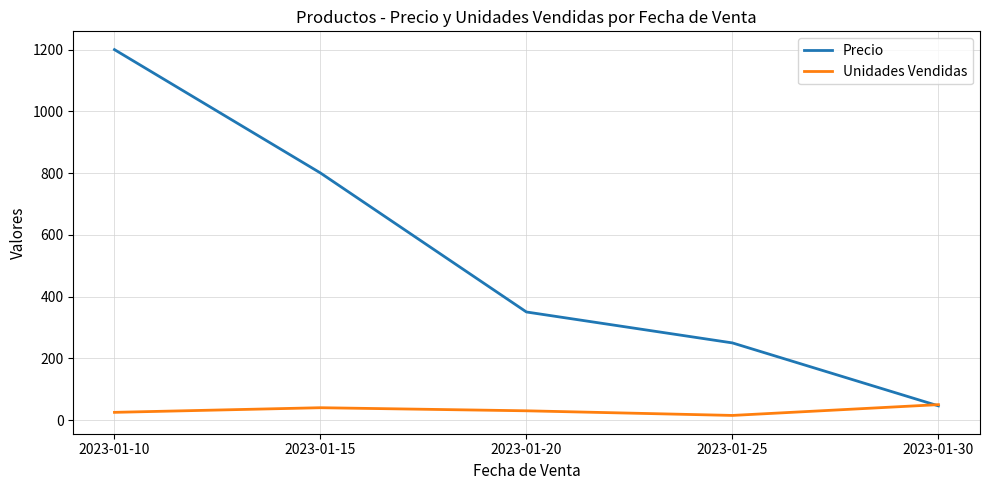

The value of Precio at 2023-01-10 is 1200.5. True or false?

True